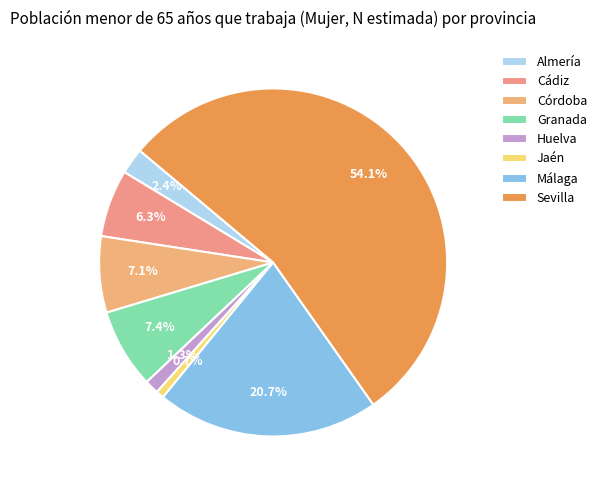

To the nearest percent, what is the average slice percentage?

12%